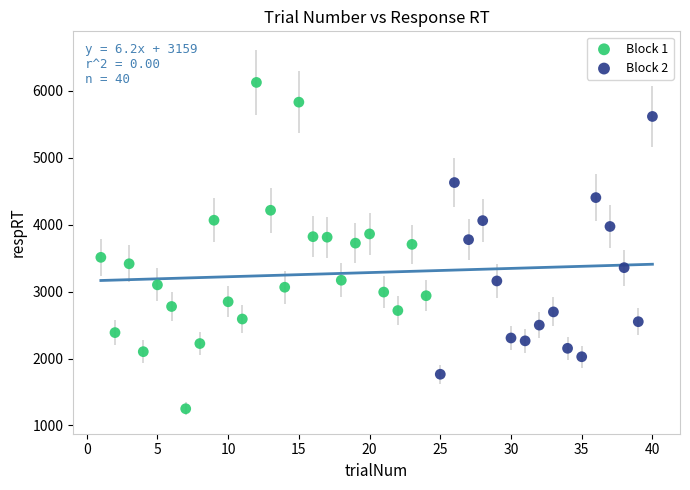

Which series reaches the maximum Y coordinate?

Block 1